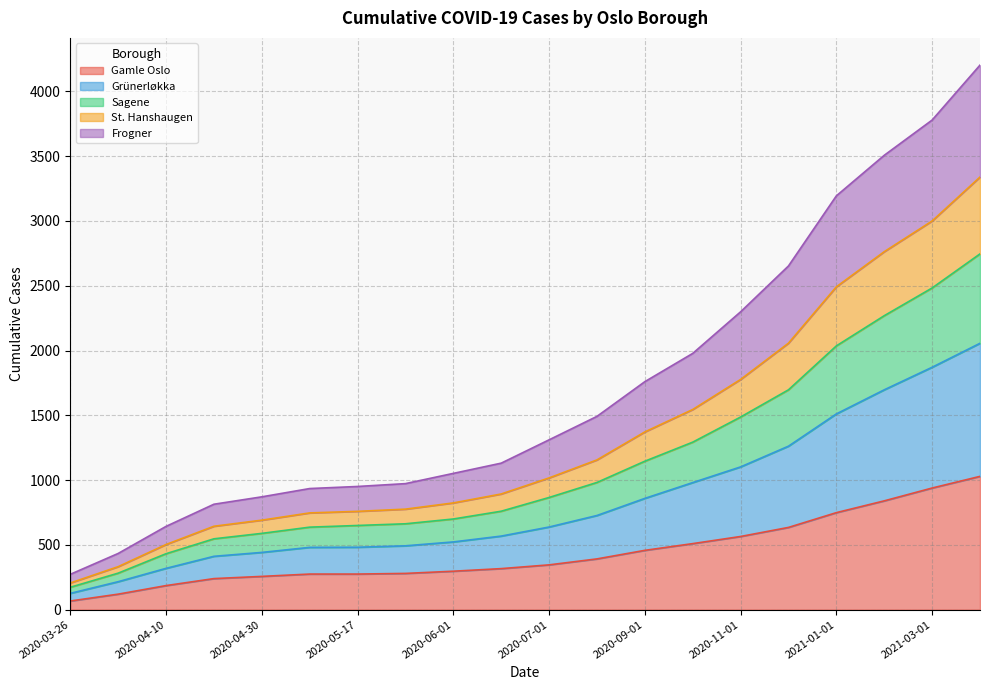

What is the total value across all series at 2020-11-01?

2299